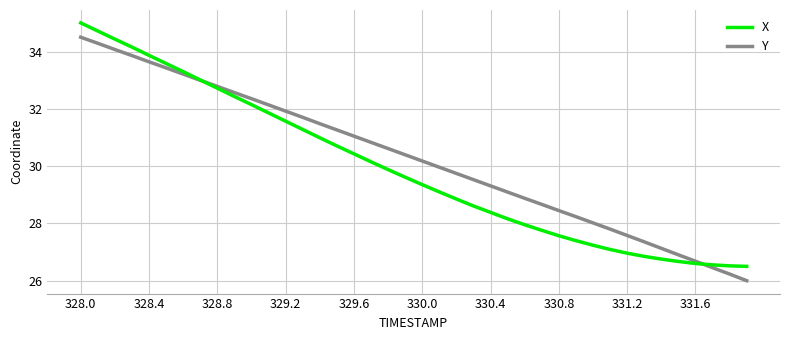

What is the highest value of the Y series?

34.5